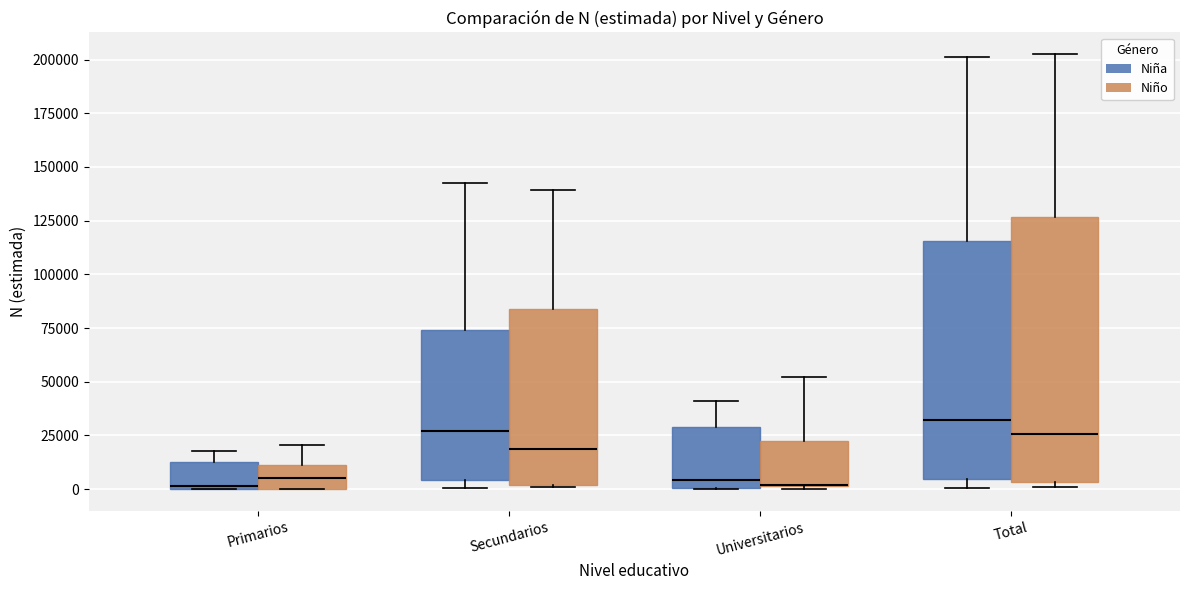

Where does the upper whisker of the box for Primarios (Niña) end on the y-axis? The values are not printed on the chart, so give them approximately, as read against the axis.

20000